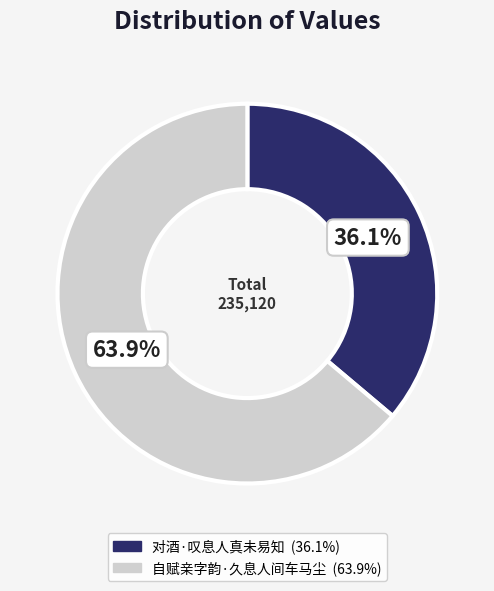

To the nearest percent, what is the combined percentage of 对酒·叹息人真未易知 and 自赋亲字韵·久息人间车马尘?

100%